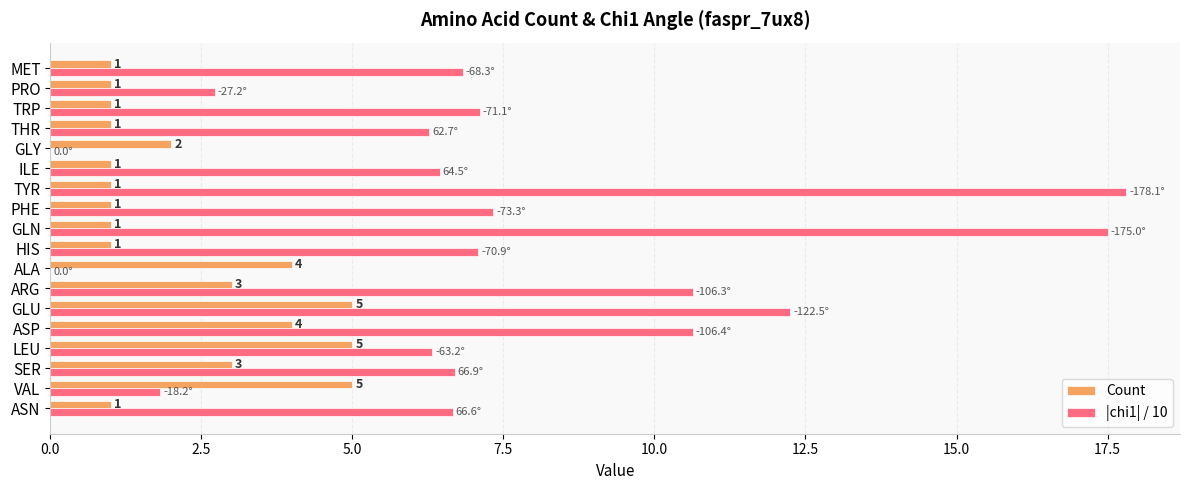

Is it true that Count equals 2.3 at LEU?

False